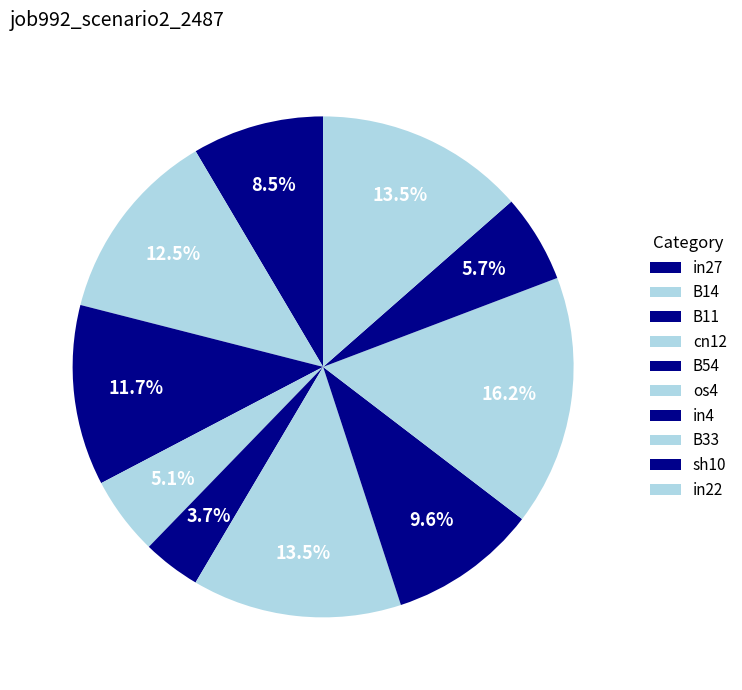

The B14 slice represents 20% of the pie. True or false?

False